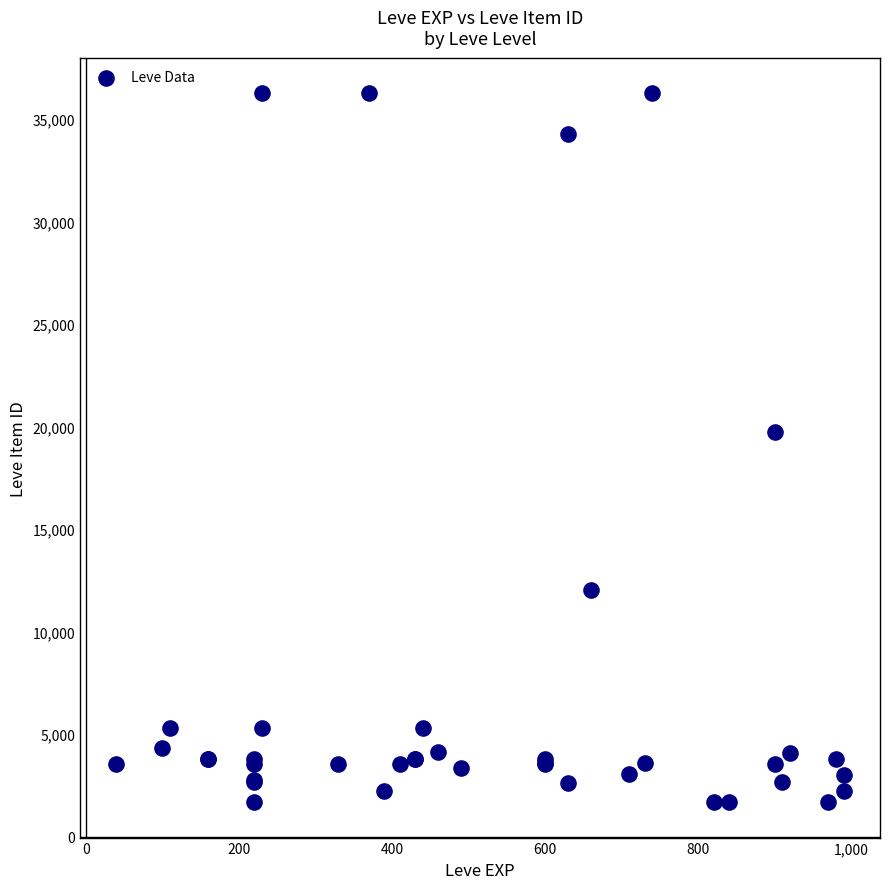

What Y value in the scatter plot is closest to 18967?

19744